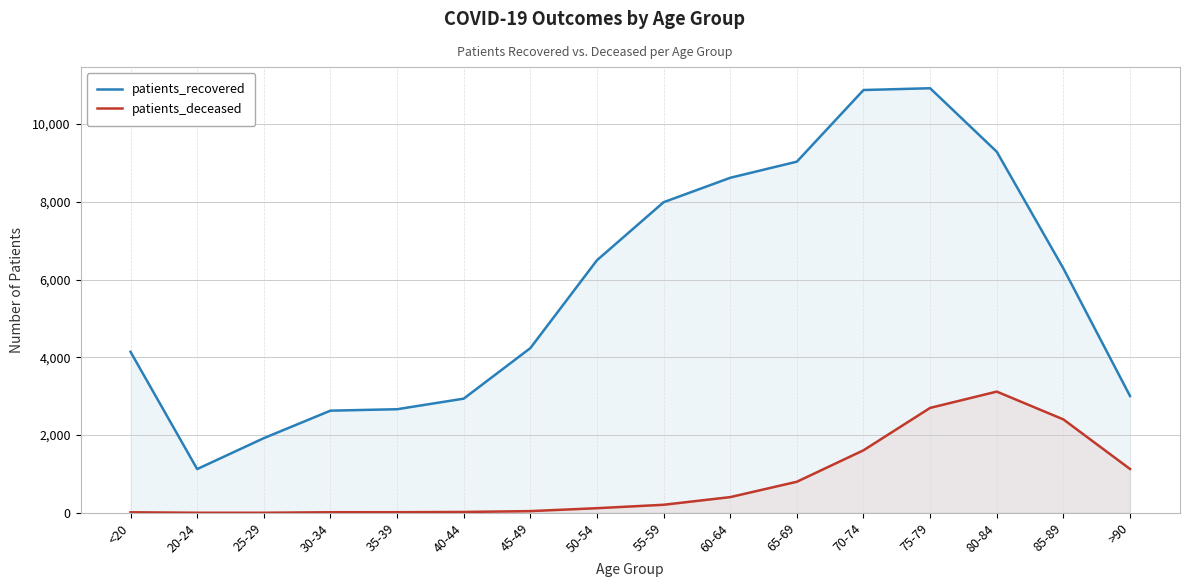

Is the value of patients_deceased at 55-59 greater than the value of patients_recovered at 30-34?

No